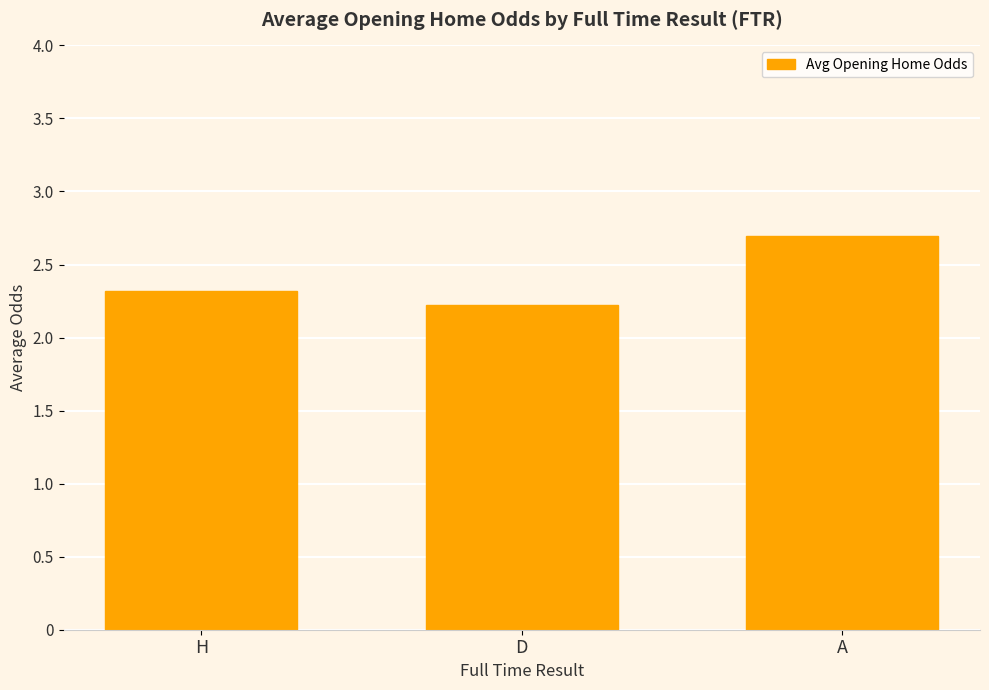

What is the label of the 2nd bar from the right?

D